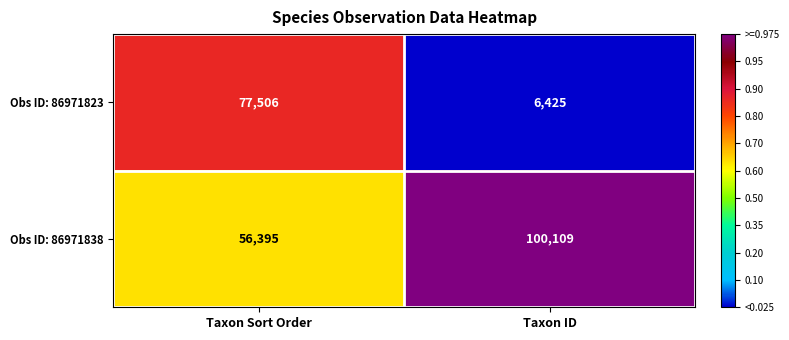

What is the minimum value shown in the chart?

6425